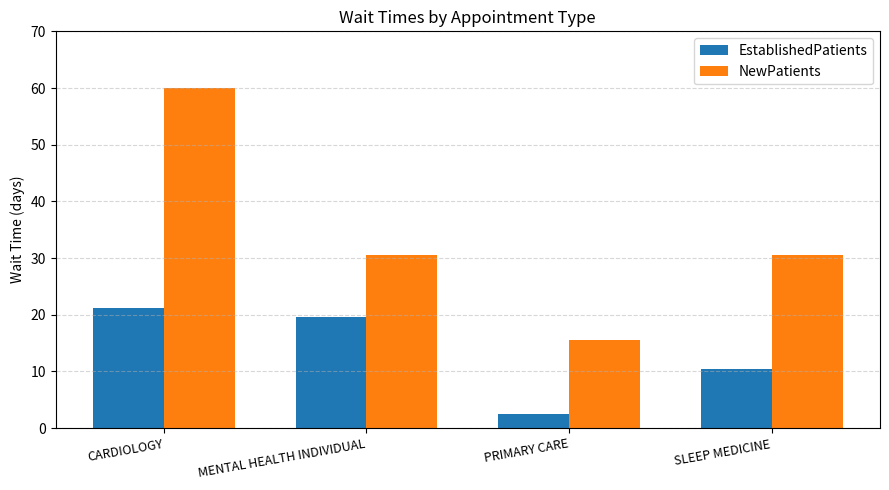

What position from the left is MENTAL HEALTH INDIVIDUAL?

2